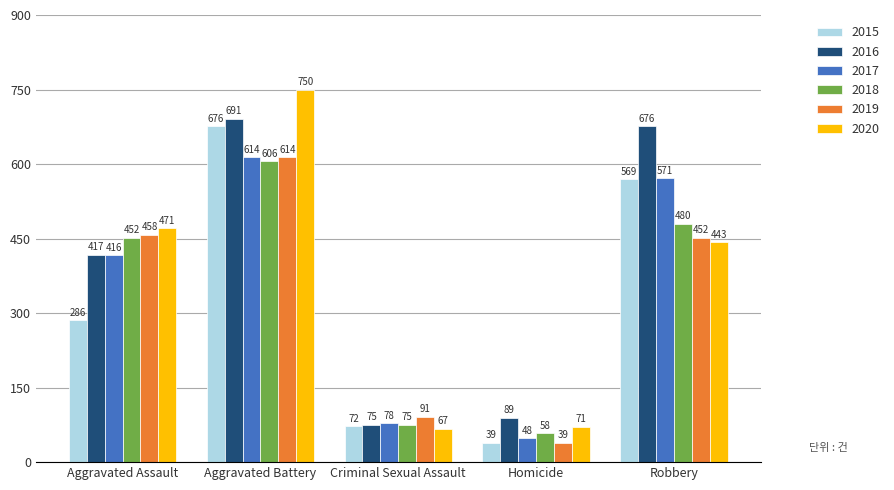

What position from the right is Aggravated Battery?

4